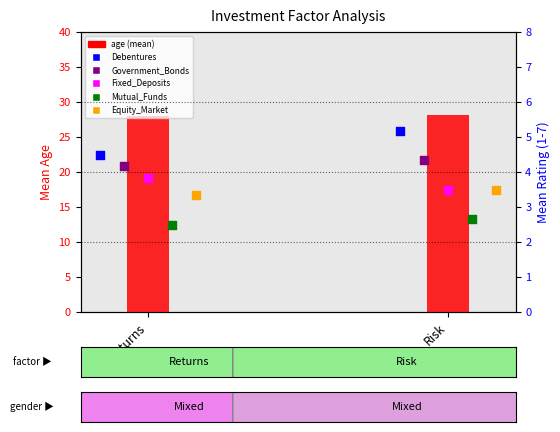

Which series reaches the minimum Y coordinate?

Mutual_Funds